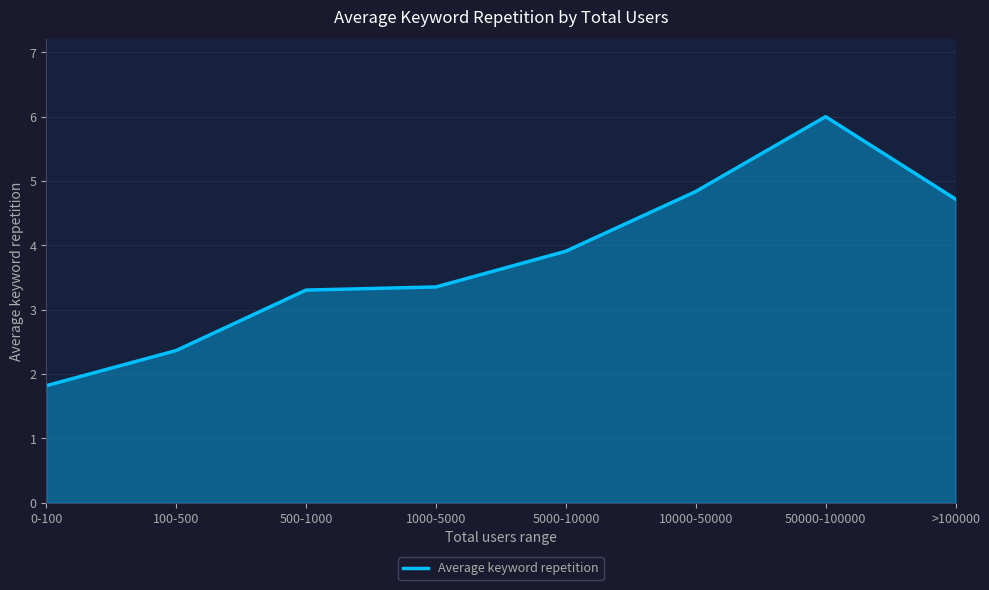

What is the smallest value displayed?

1.8